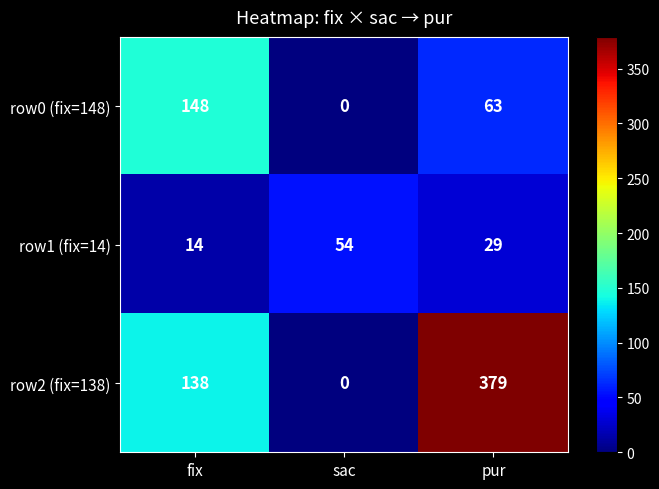

What is the difference between the row0 (fix=148) values at fix and pur?

85